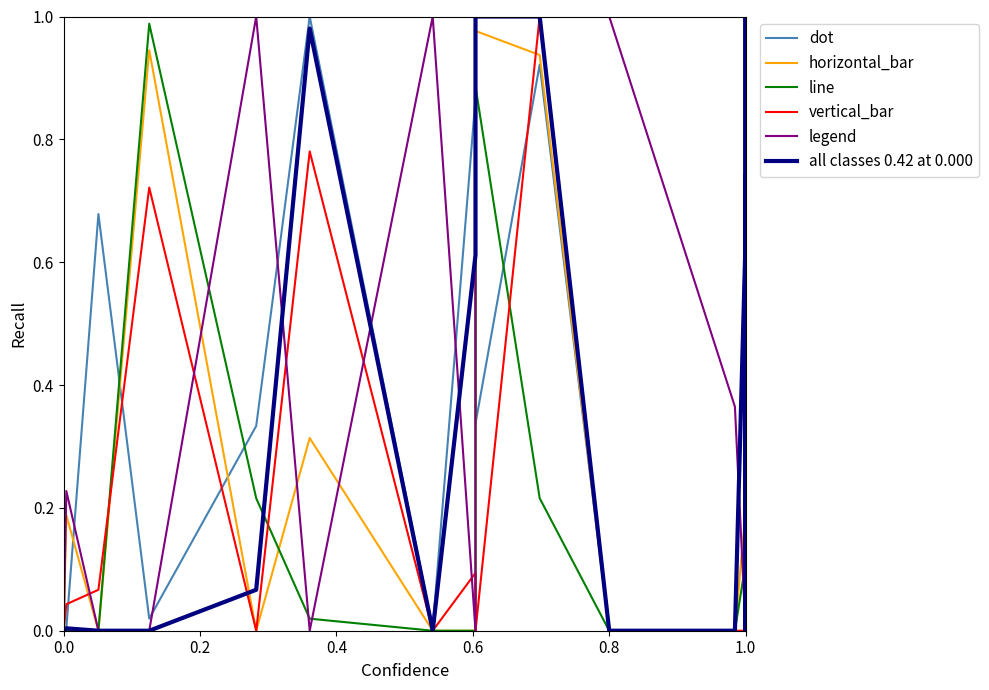

How many lines are shown in the chart?

6